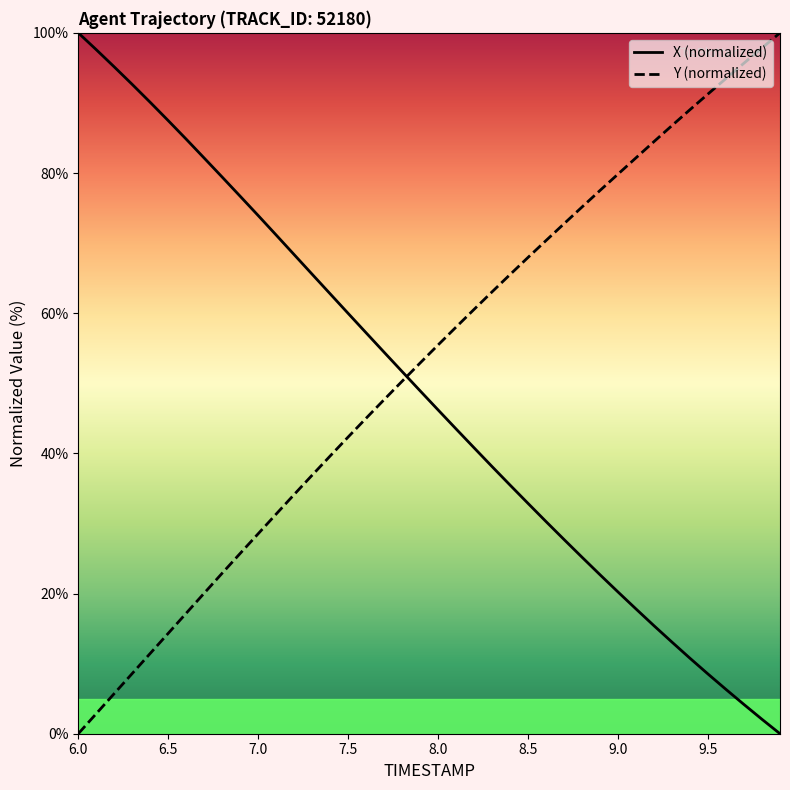

What is the maximum value shown in the chart?

100.0